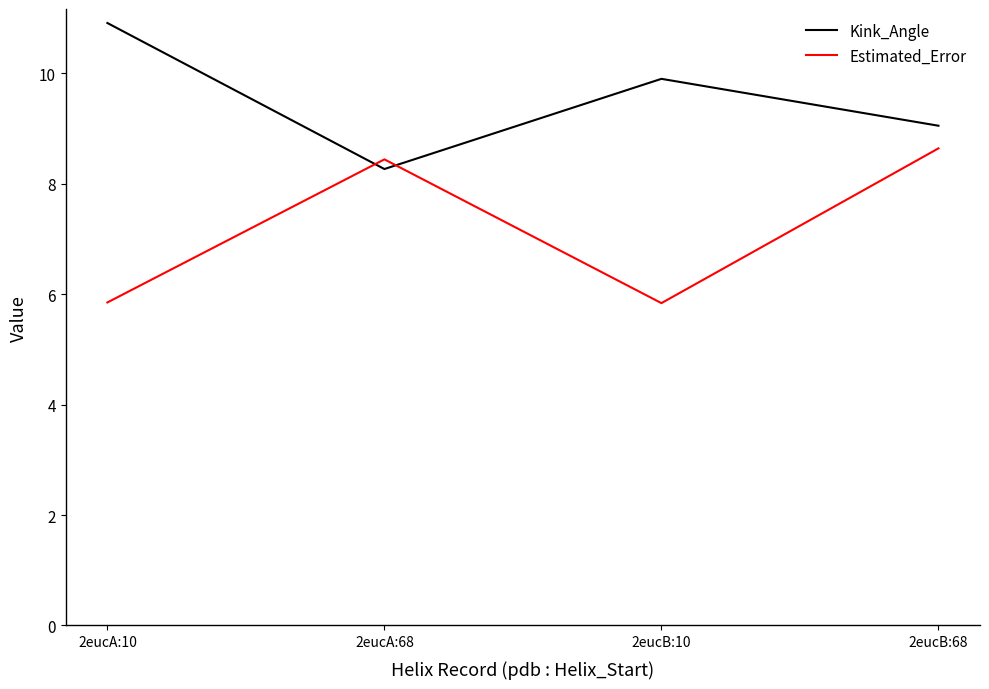

Rank the series by their maximum value, from lowest to highest.

Estimated_Error, Kink_Angle